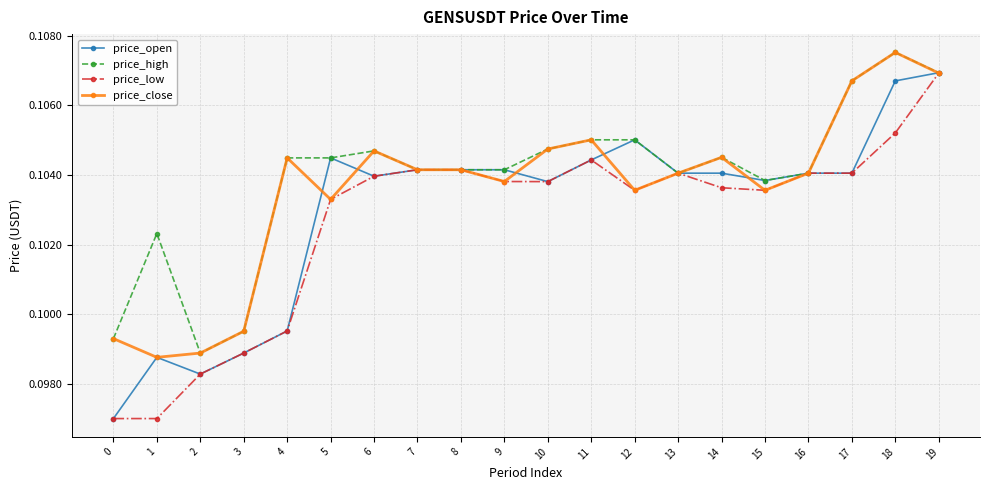

Rank the series by their average value, from lowest to highest.

price_low, price_open, price_close, price_high